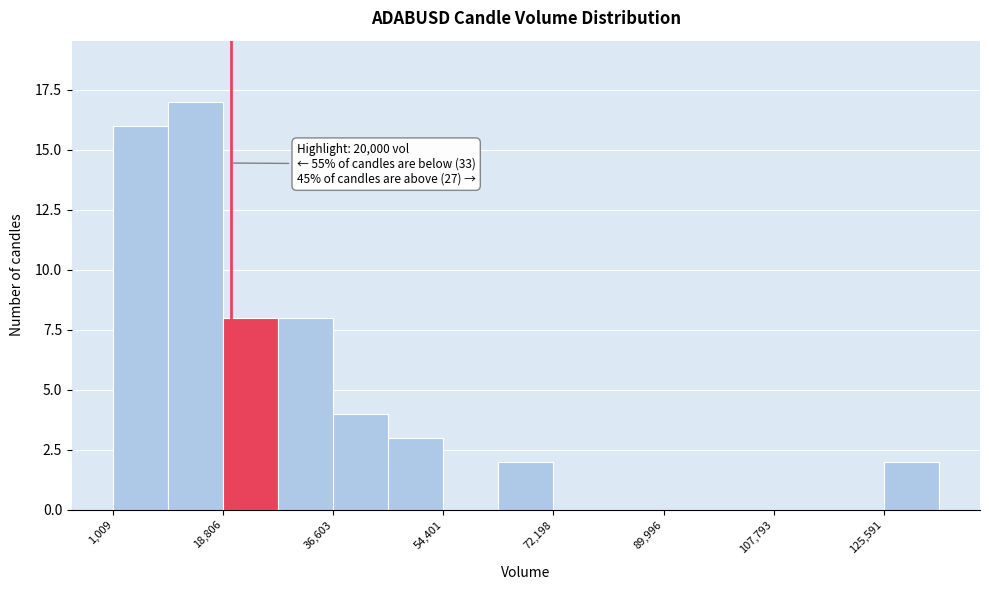

Over which range of the x-axis is the bar tallest?

10000 to 18000